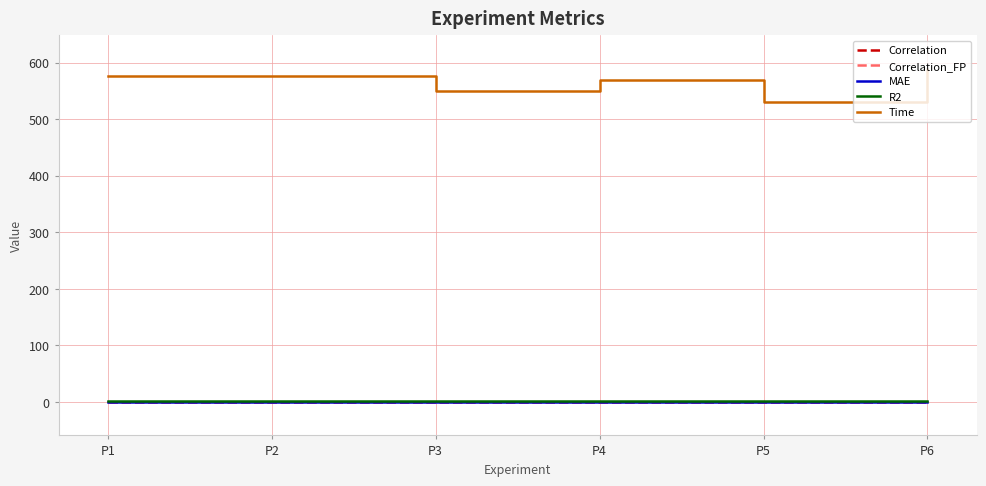

Which series has the largest range (max minus min)?

Time